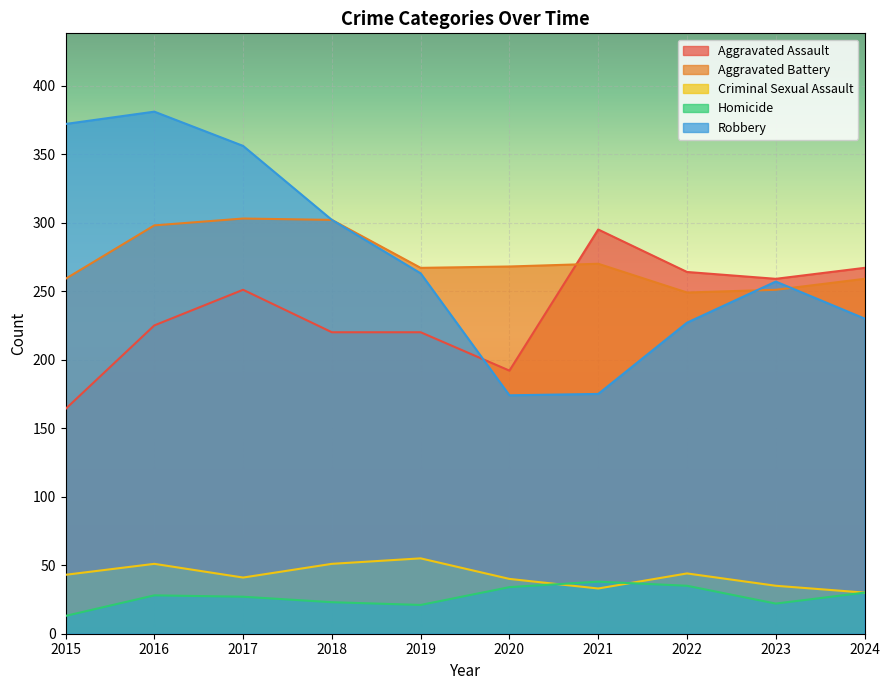

At which category does the chart reach its peak across all series?

2016